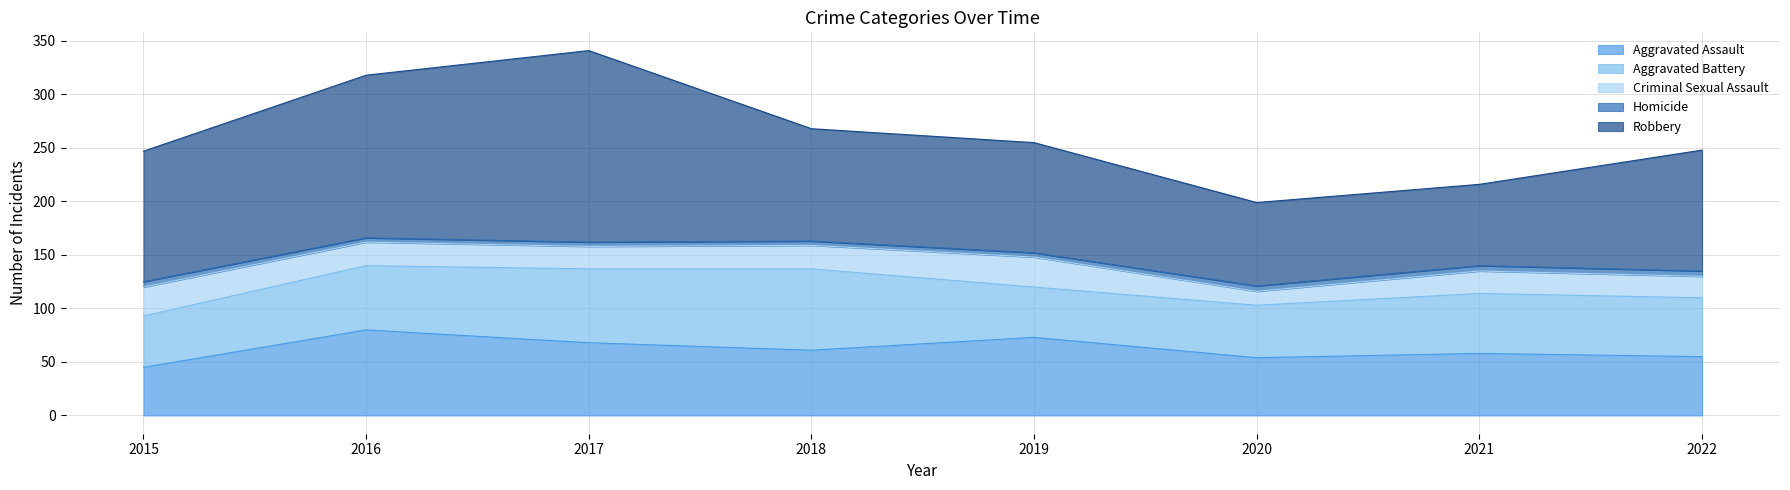

How many values in the Aggravated Assault series exceed 61?

3